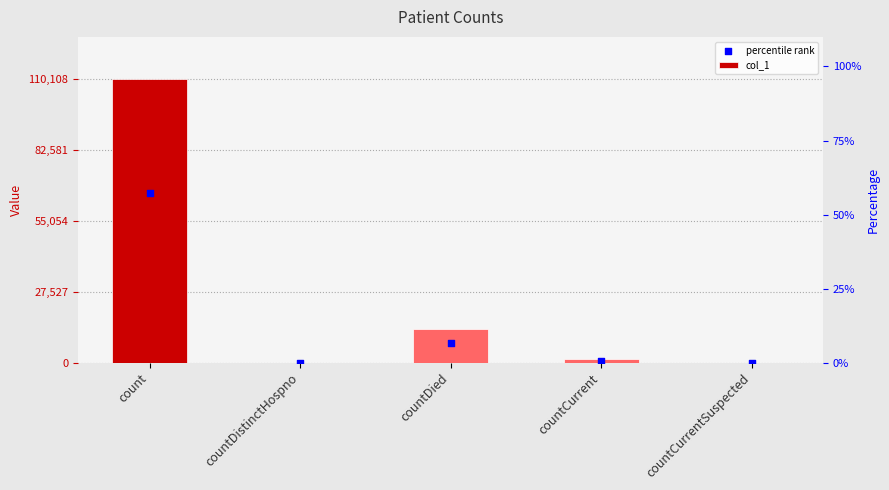

Which series contains the highest Y value?

col_1